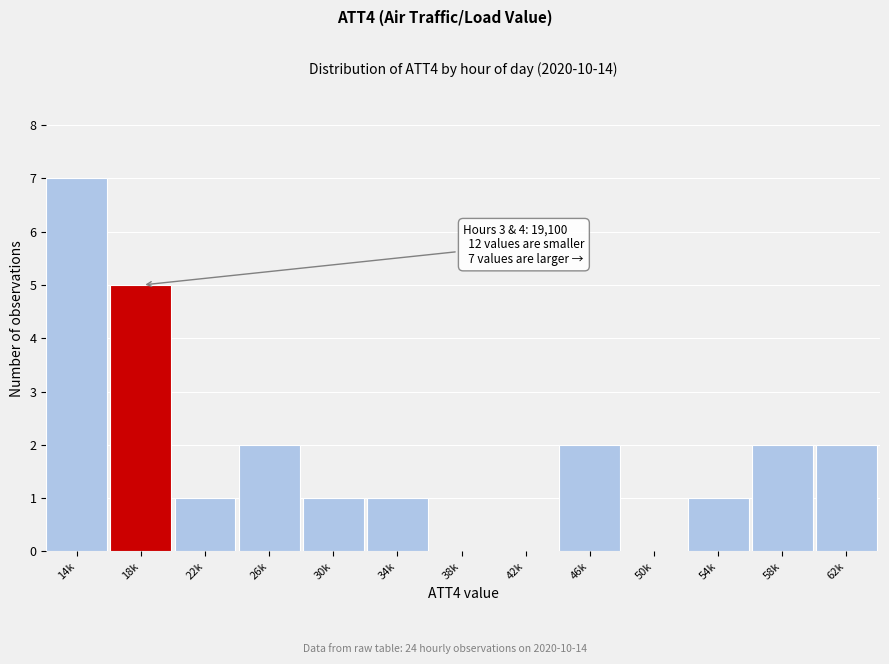

Reading left to right, what are all the values shown in this chart?

14k=7	18k=5	22k=1	26k=2	30k=1	34k=1	38k=0	42k=0	46k=2	50k=0	54k=1	58k=2	62k=2